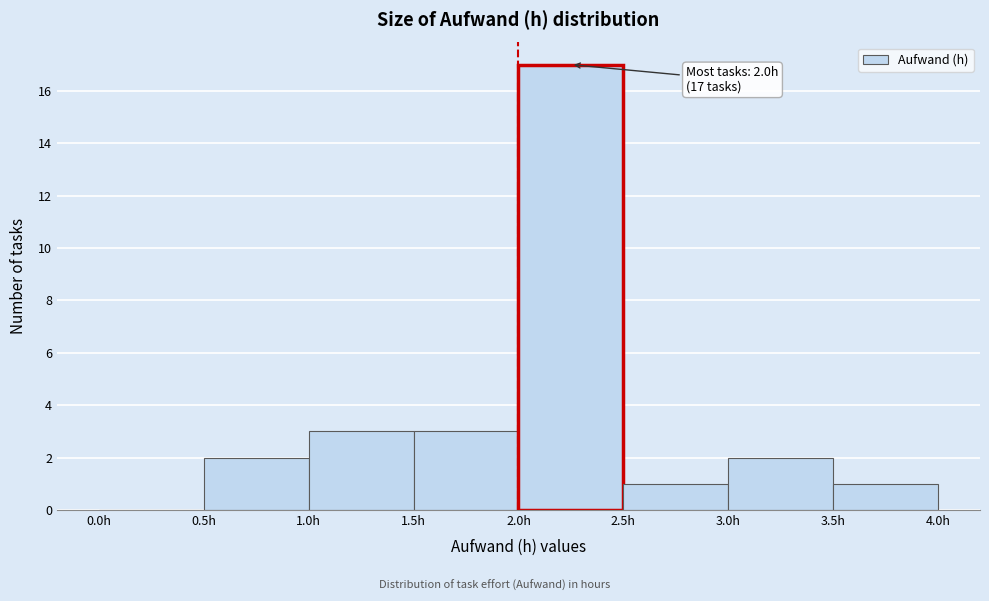

Which range on the x-axis has the tallest bar?

2.0 to 2.5